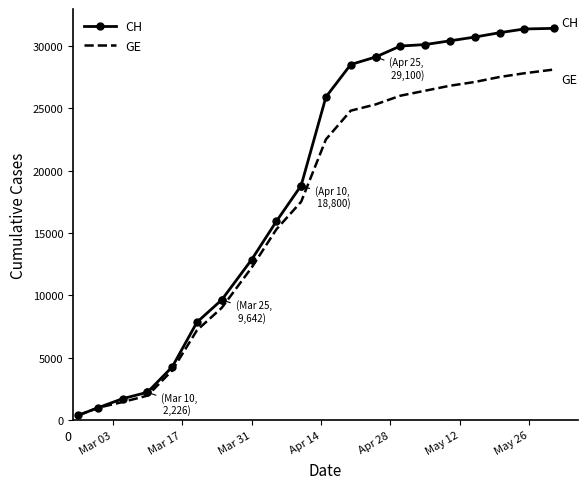

What is the maximum value shown in the chart?

31400